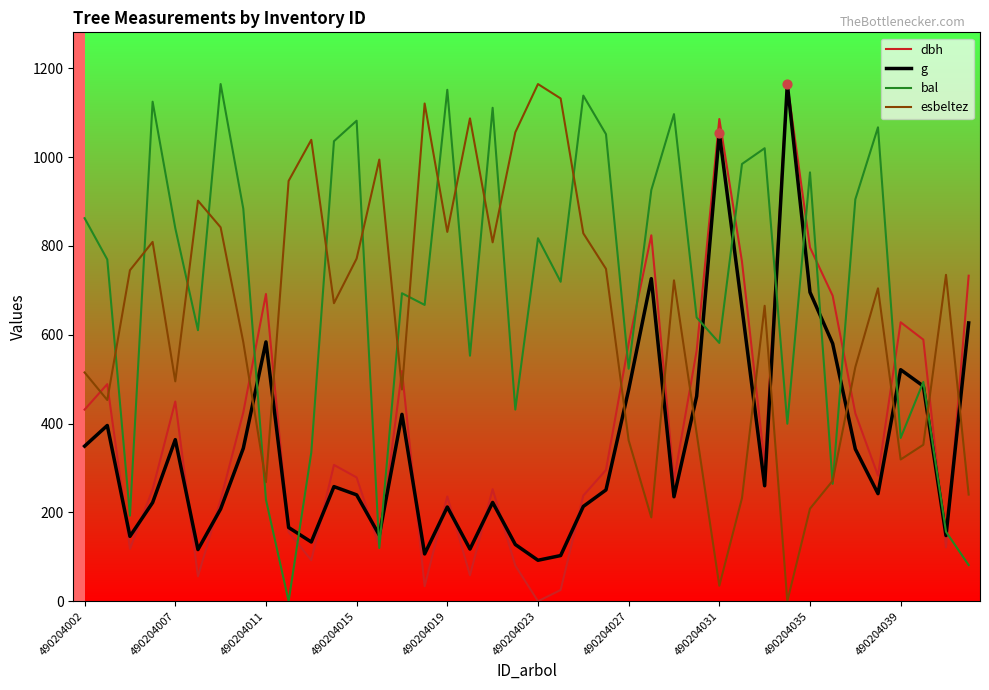

Which series has the largest total across all categories?

bal